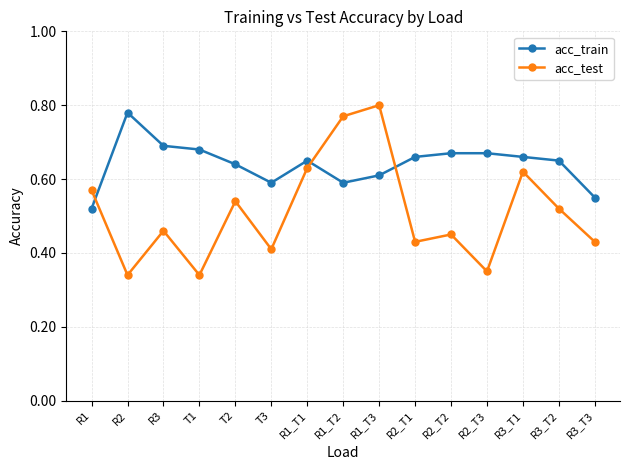

Does the chart have visible grid lines?

Yes